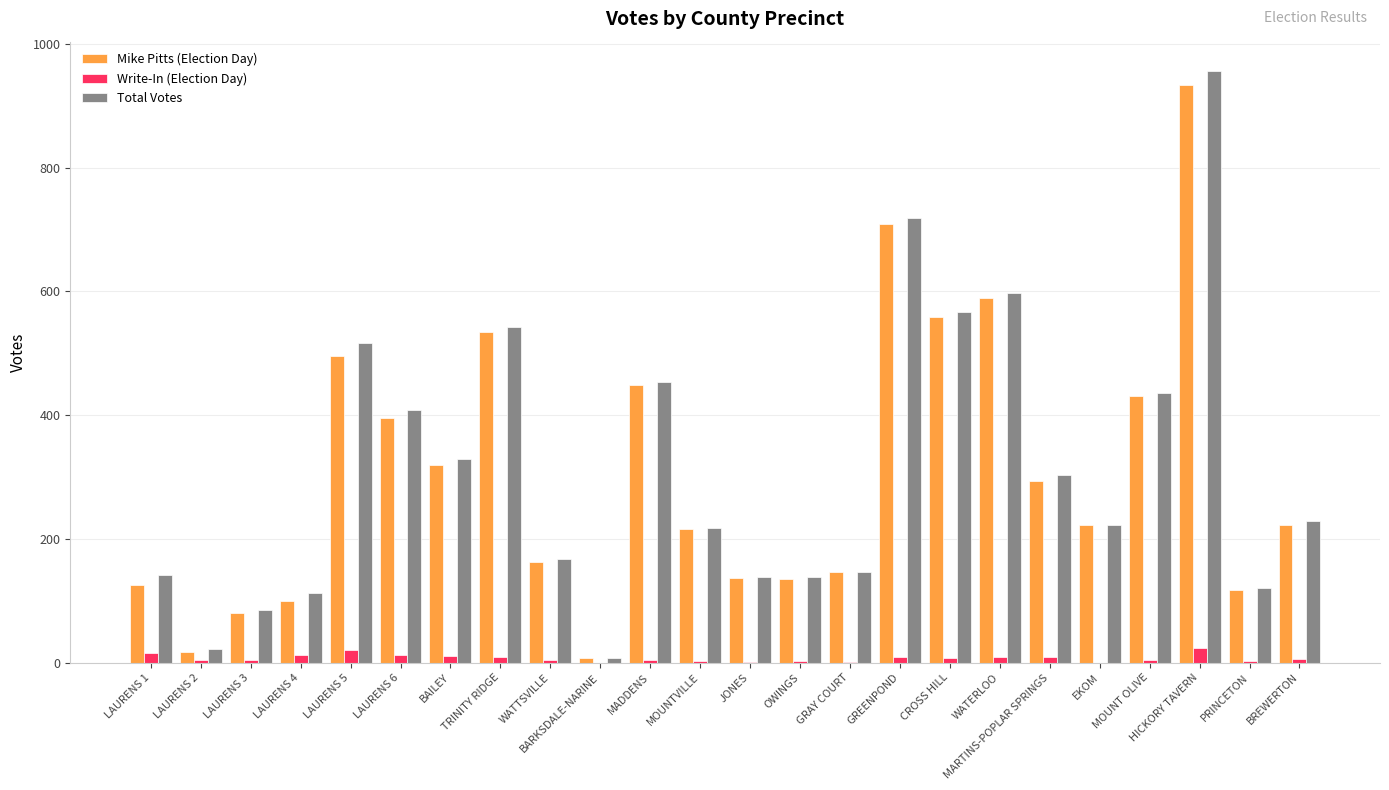

Between TRINITY RIDGE and BREWERTON, which series saw the biggest shift?

Total Votes